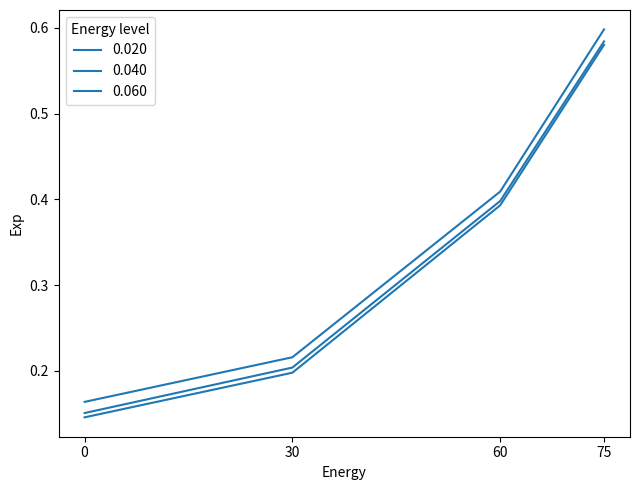

Rank the series by their average value, from lowest to highest.

0.060, 0.040, 0.020